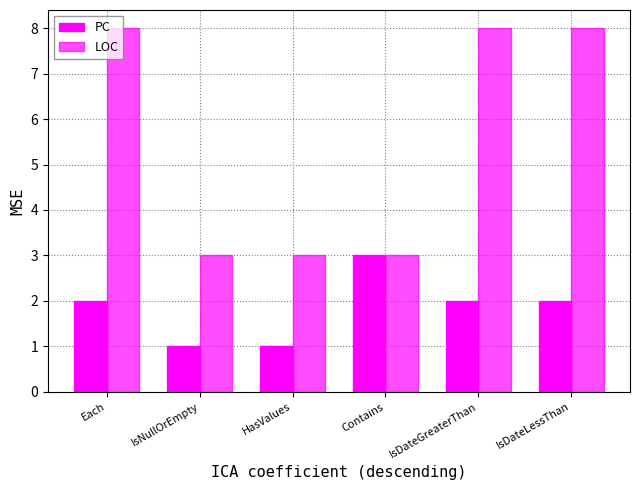

List the series in order of their peak value, highest first.

LOC, PC